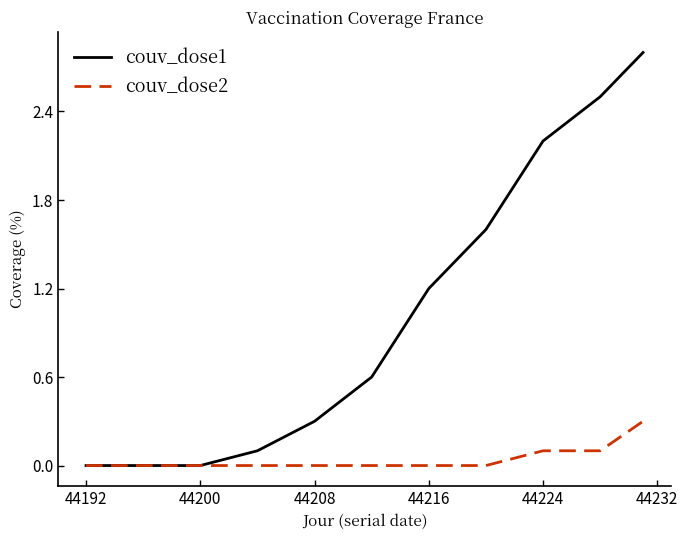

Which series has the largest total across all categories?

couv_dose1